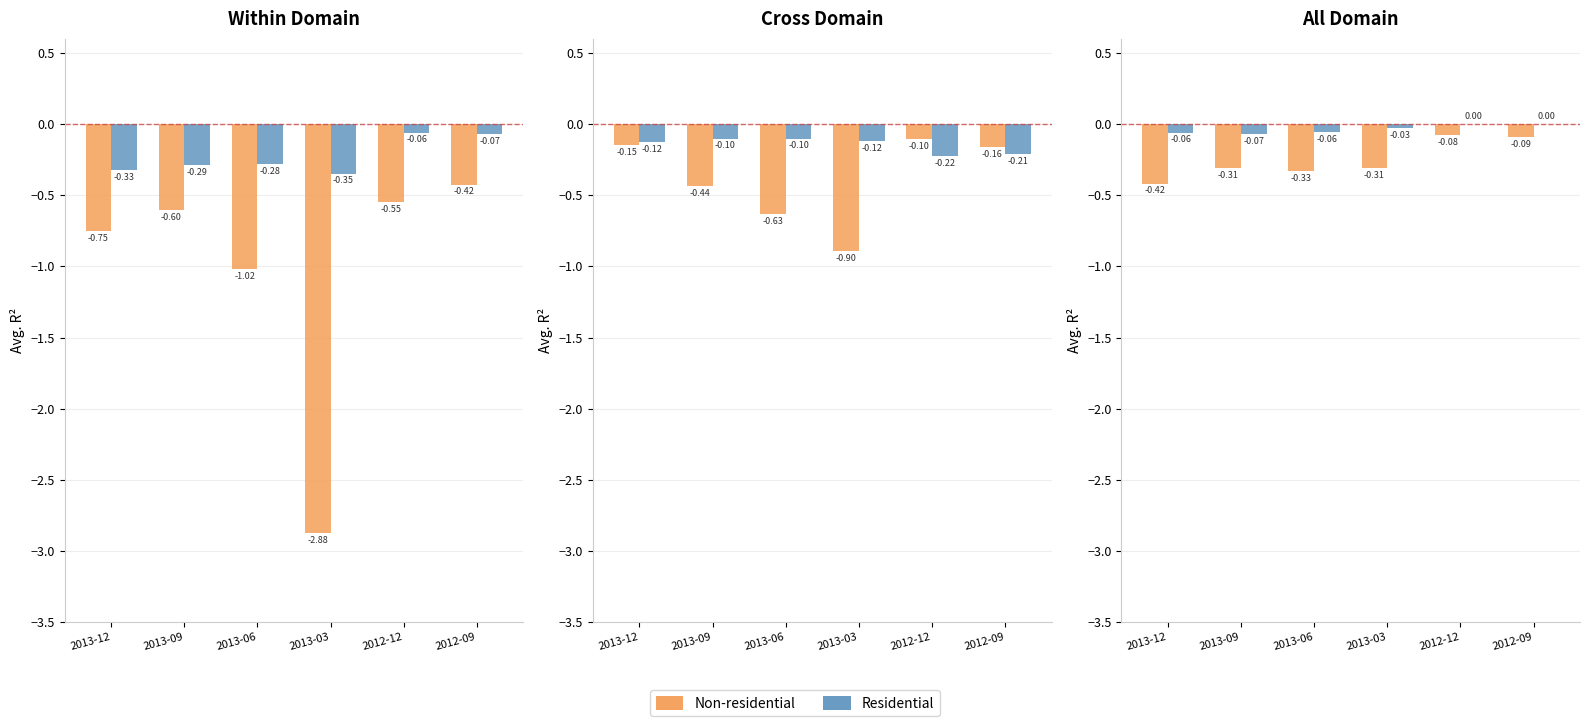

What is the label of the 3rd bar from the right?

2013-03